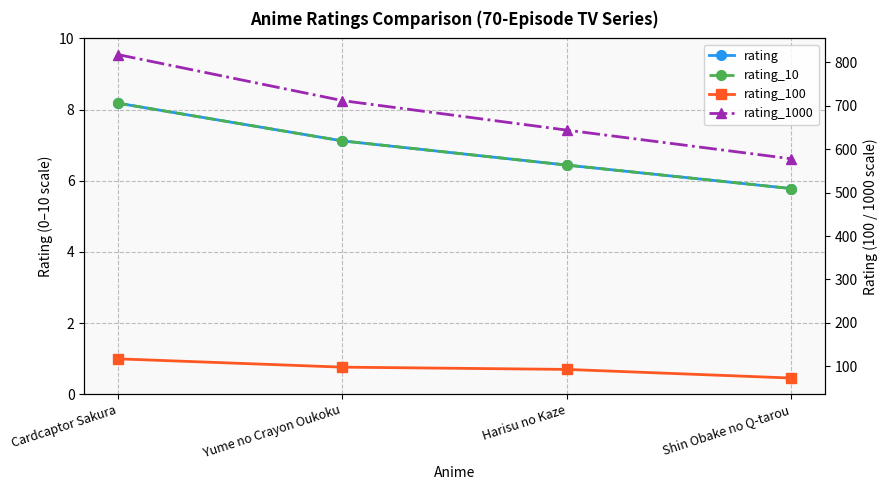

What is the label of the 4th point from the right?

Cardcaptor Sakura